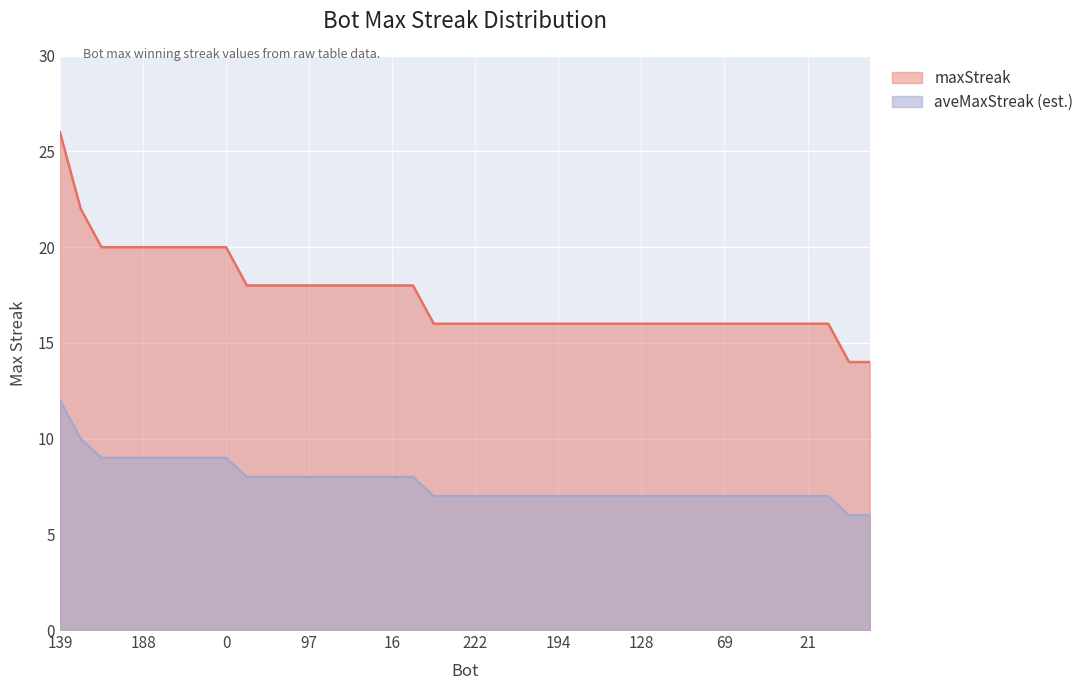

Count the number of categories in the chart.

40